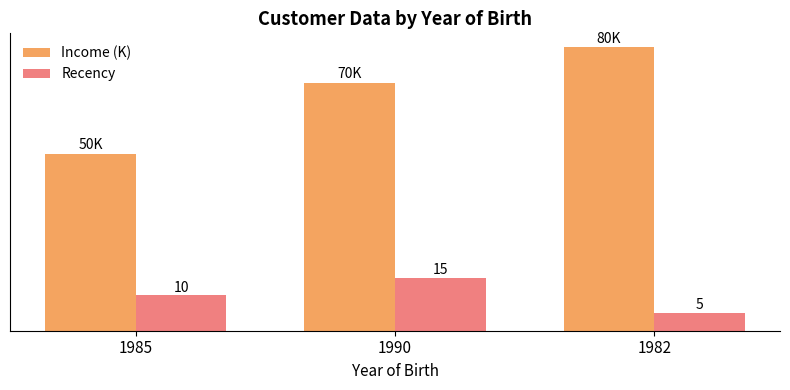

Rank the series at 1982 from highest to lowest value.

Income (K), Recency